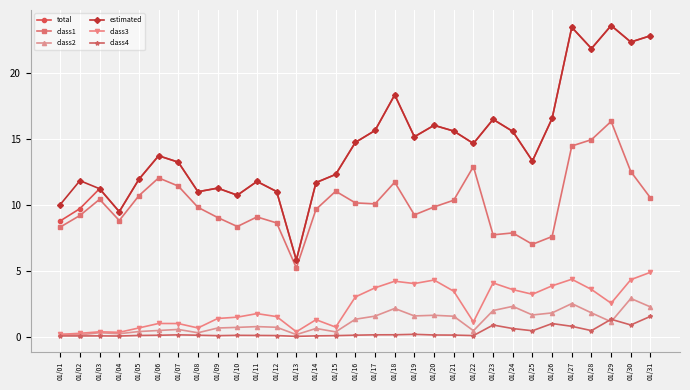

Is the value of estimated at 01/14 greater than the value of total at 01/15?

No